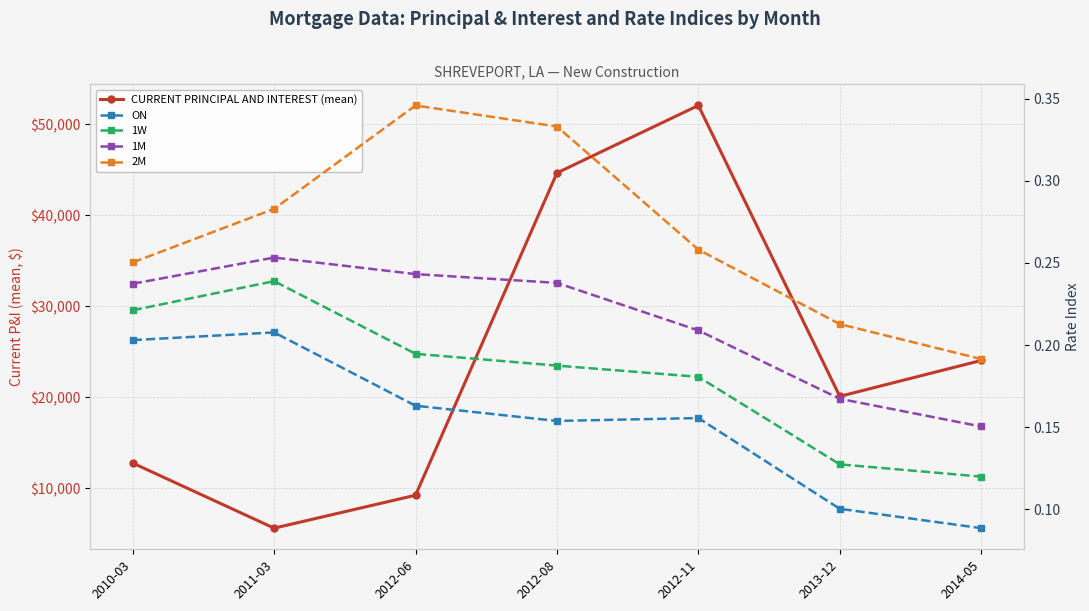

Reading right to left, extract all data points from this chart.

CURRENT PRINCIPAL AND INTEREST (mean): 2014-05=24058.3	2013-12=20113.4	2012-11=52089.3	2012-08=44674.0	2012-06=9242.9	2011-03=5623.3	2010-03=12778.7
ON: 2014-05=0.1	2013-12=0.1	2012-11=0.2	2012-08=0.2	2012-06=0.2	2011-03=0.2	2010-03=0.2
1W: 2014-05=0.1	2013-12=0.1	2012-11=0.2	2012-08=0.2	2012-06=0.2	2011-03=0.2	2010-03=0.2
1M: 2014-05=0.2	2013-12=0.2	2012-11=0.2	2012-08=0.2	2012-06=0.2	2011-03=0.3	2010-03=0.2
2M: 2014-05=0.2	2013-12=0.2	2012-11=0.3	2012-08=0.3	2012-06=0.3	2011-03=0.3	2010-03=0.3